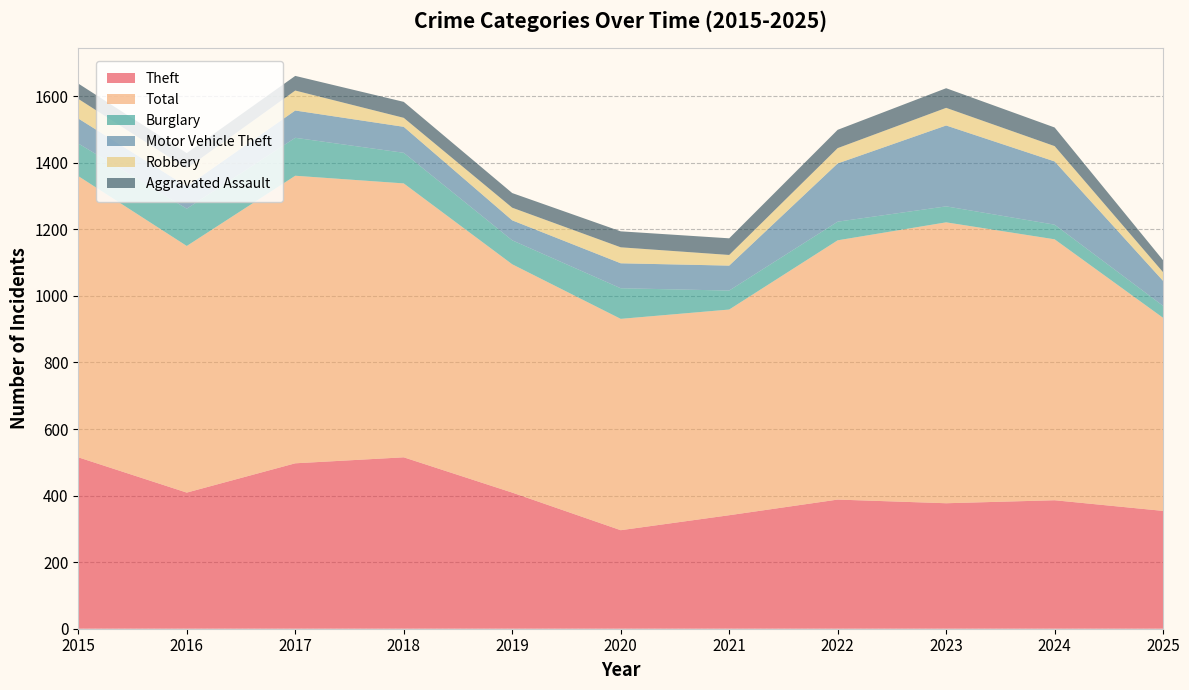

Reading left to right, extract all data points from this chart.

Theft: 2015=515	2016=409	2017=497	2018=515	2019=409	2020=296	2021=341	2022=388	2023=377	2024=386	2025=354
Total: 2015=845	2016=741	2017=864	2018=823	2019=686	2020=635	2021=618	2022=779	2023=844	2024=784	2025=580
Burglary: 2015=98	2016=112	2017=114	2018=92	2019=72	2020=92	2021=57	2022=56	2023=48	2024=44	2025=36
Motor Vehicle Theft: 2015=75	2016=67	2017=82	2018=78	2019=60	2020=75	2021=75	2022=175	2023=243	2024=190	2025=75
Robbery: 2015=59	2016=54	2017=60	2018=27	2019=38	2020=48	2021=32	2022=46	2023=53	2024=46	2025=26
Aggravated Assault: 2015=46	2016=46	2017=44	2018=48	2019=44	2020=48	2021=50	2022=55	2023=59	2024=56	2025=36